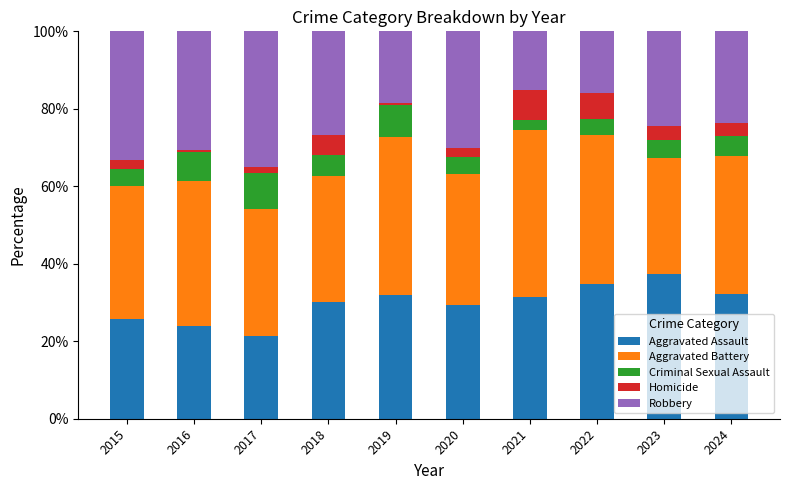

How many bars are there in total?

10